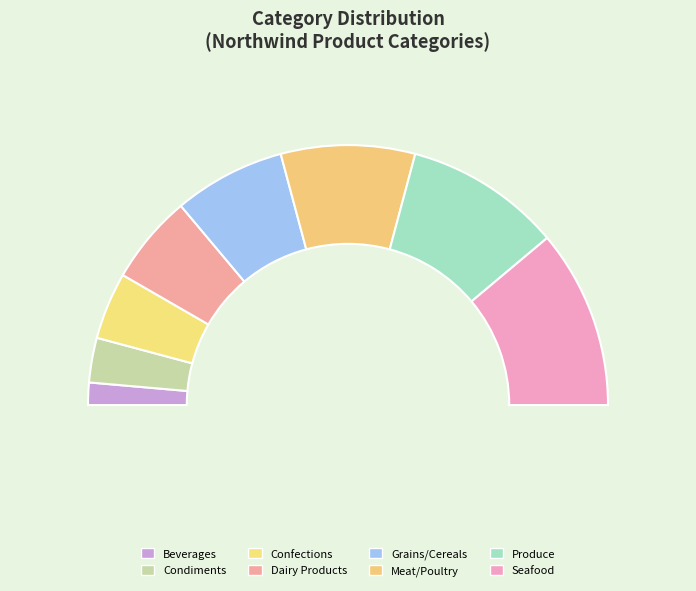

How many slices are in this pie chart?

8